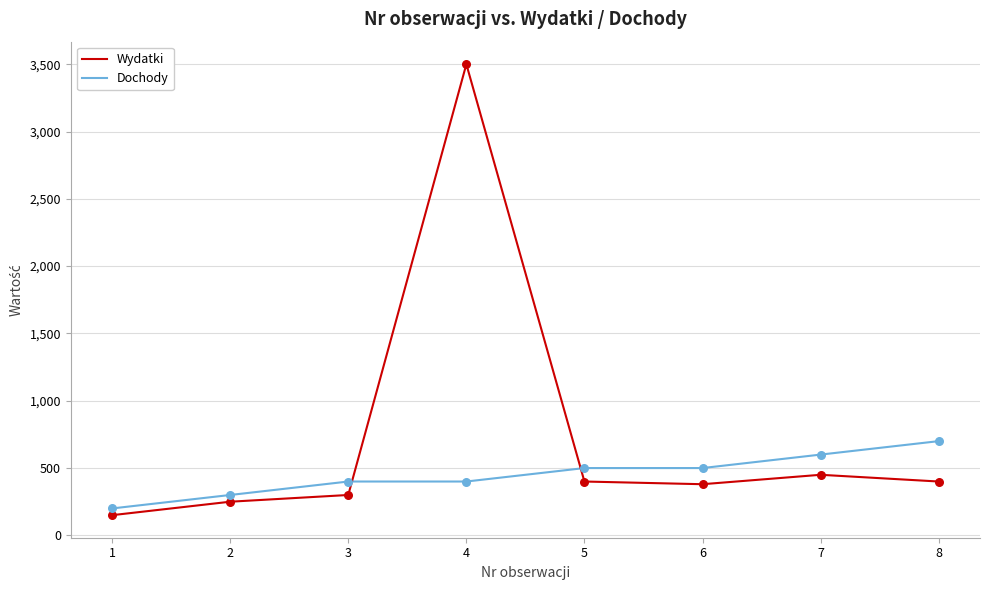

What is the total value across all series at 4?

3900